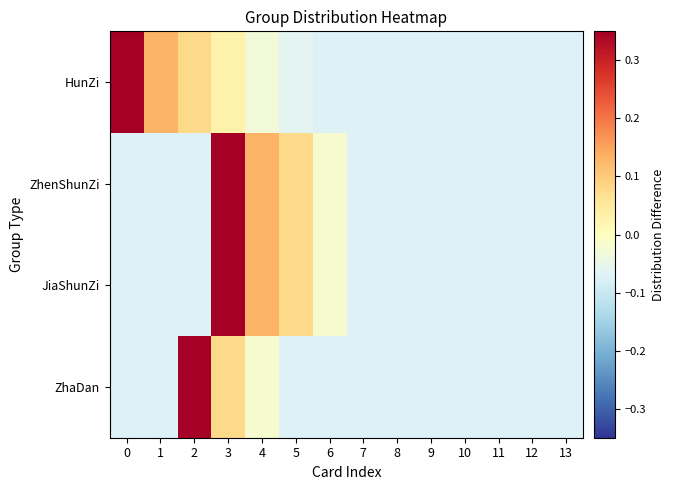

List the series in order of their peak value, lowest first.

HunZi, ZhenShunZi, JiaShunZi, ZhaDan